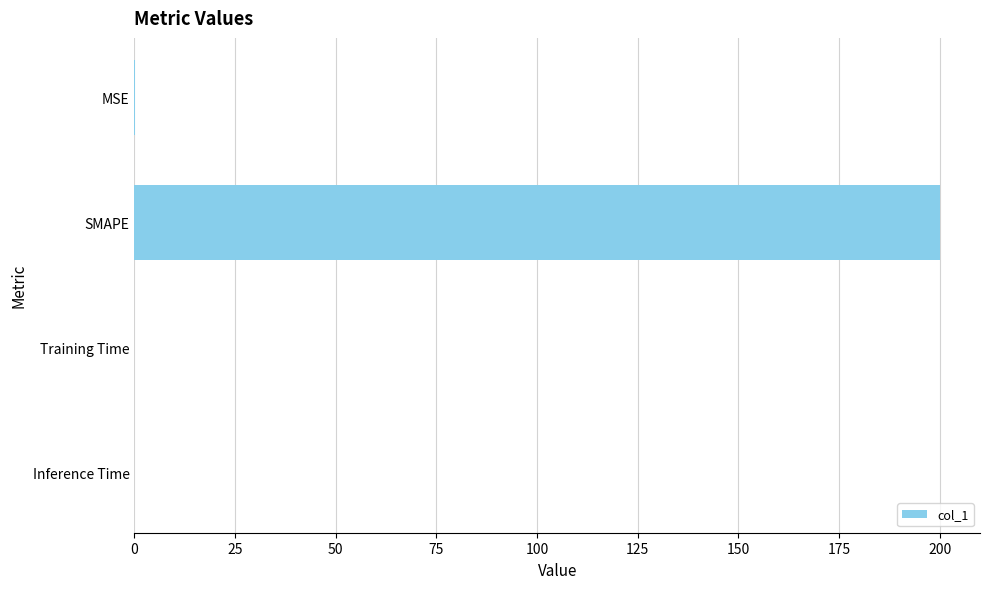

Are the bars horizontal?

Yes